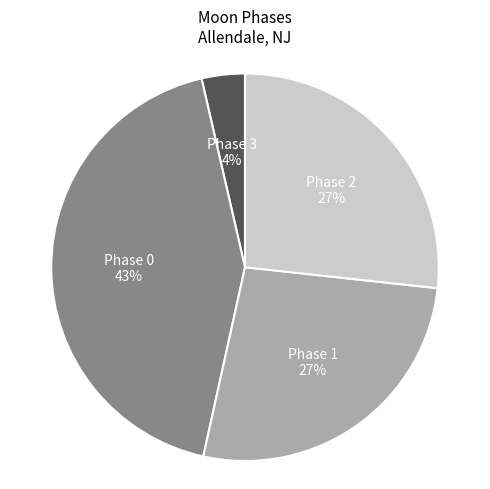

Is the sum of Phase 0 and Phase 2 greater than half?

Yes